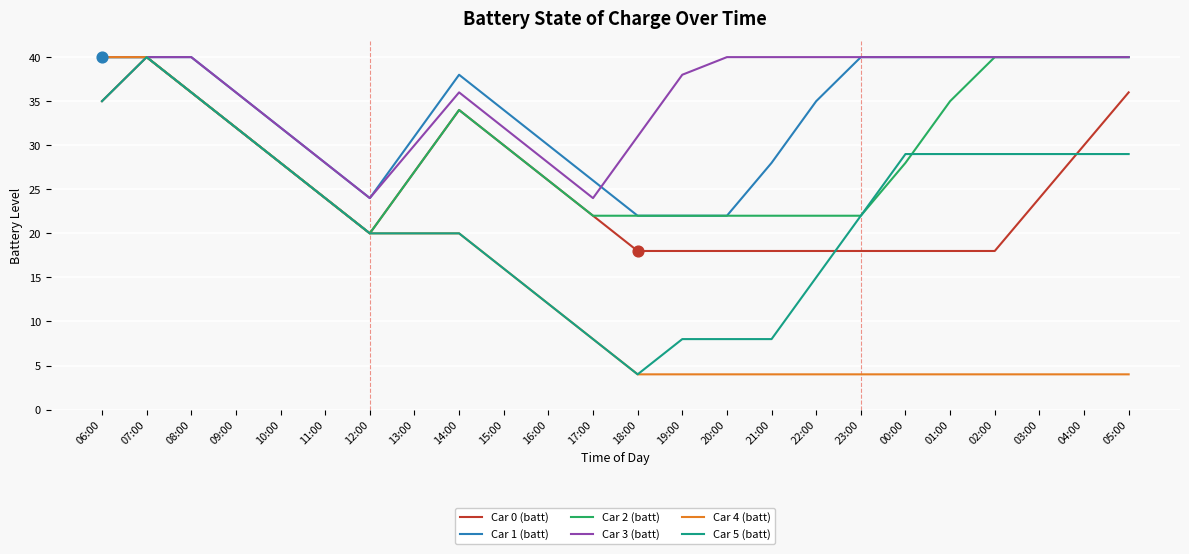

At how many categories does at least one series exceed 22?

24